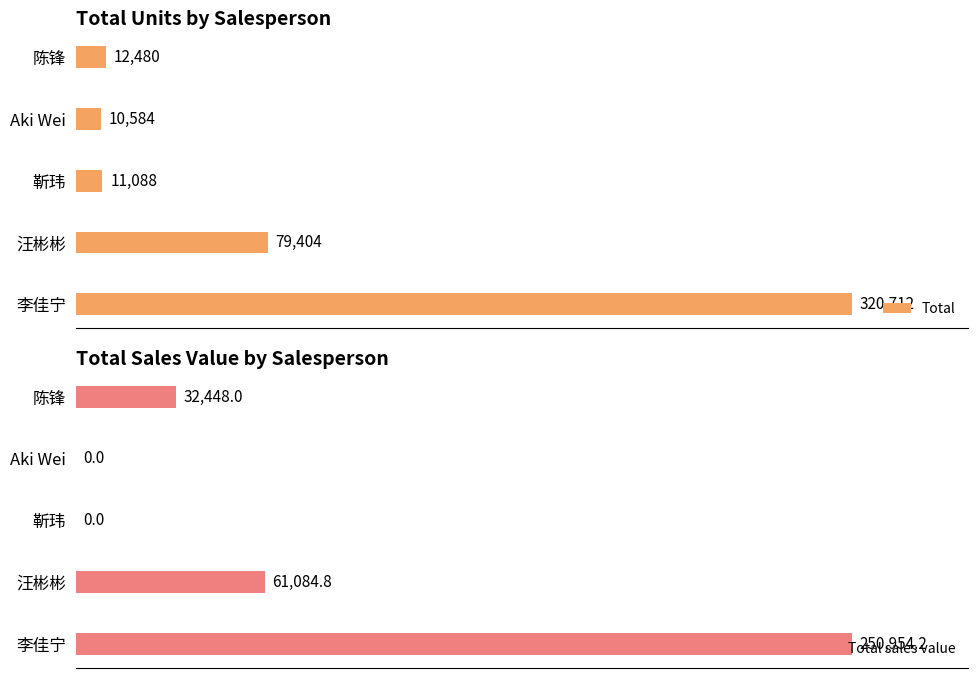

List the labels in order of Total value, largest first.

李佳宁, 汪彬彬, 陈锋, 靳玮, Aki Wei